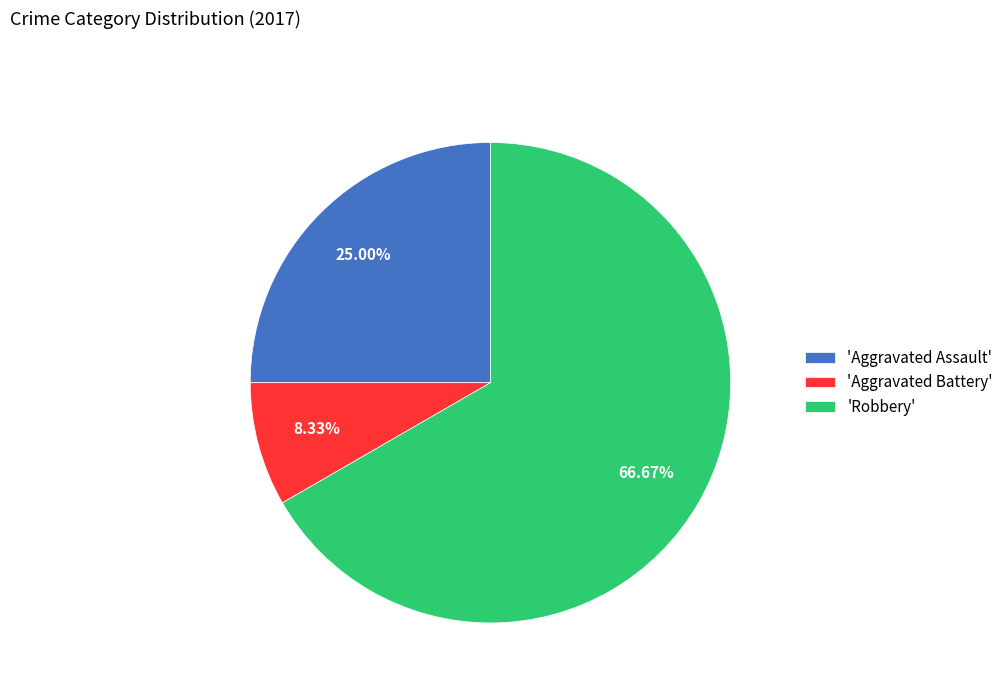

Approximately how many times larger is the value at 'Aggravated Assault' compared to 'Aggravated Battery'?

3.0